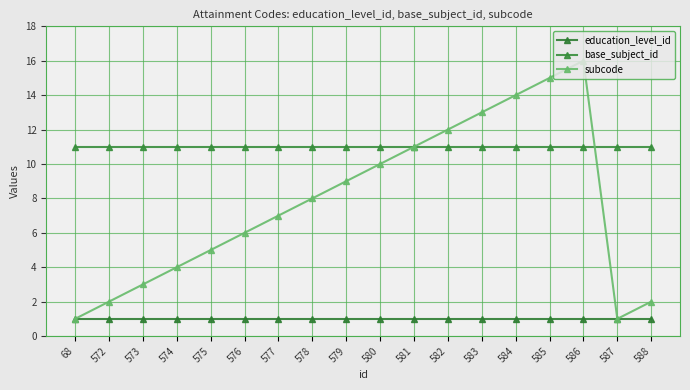

Is this an area chart (filled region under the line)?

No